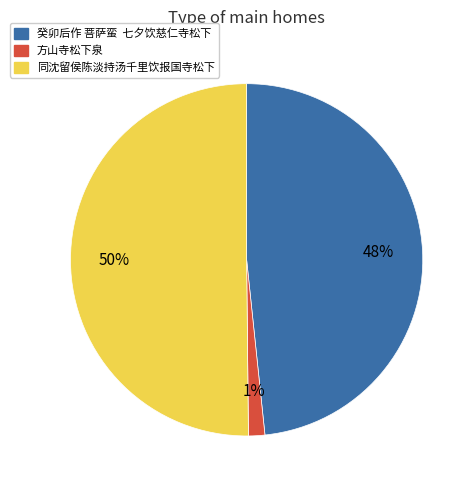

How many slices are in this pie chart?

3